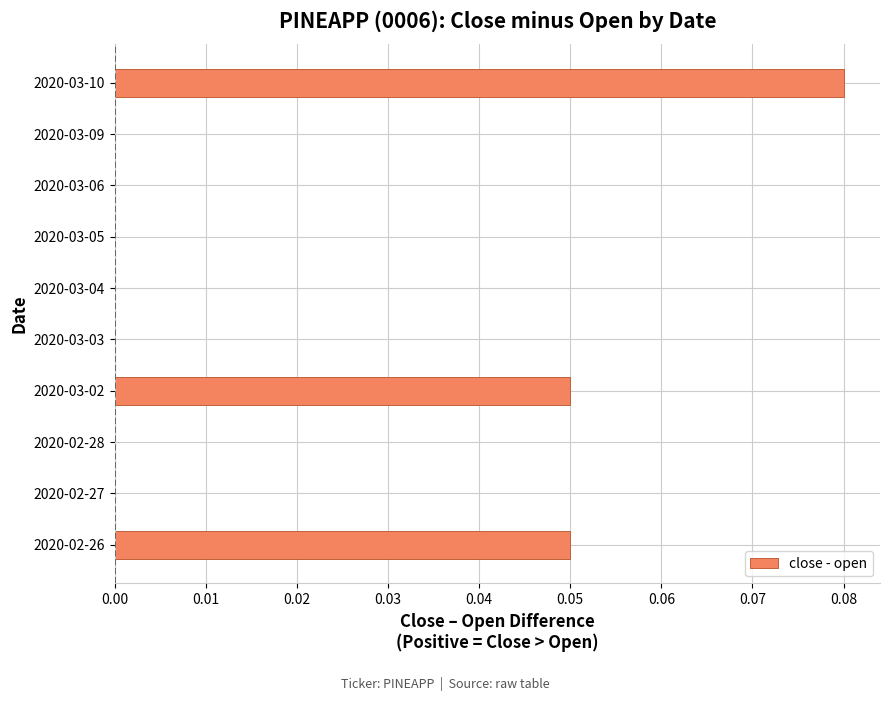

Is it true that the value at 2020-03-05 is 0.0?

True